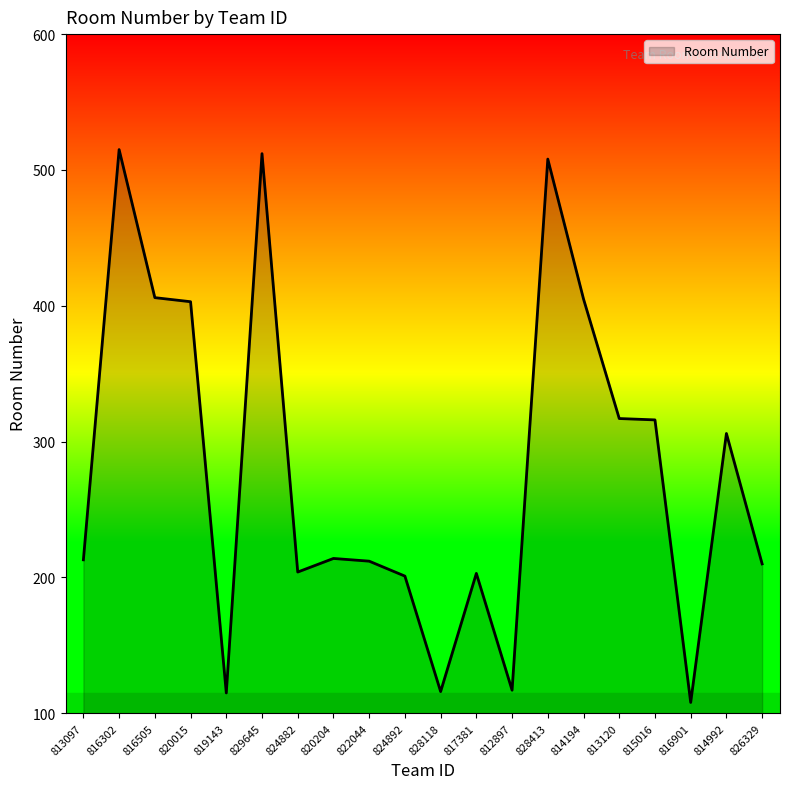

What is the smallest value displayed?

108